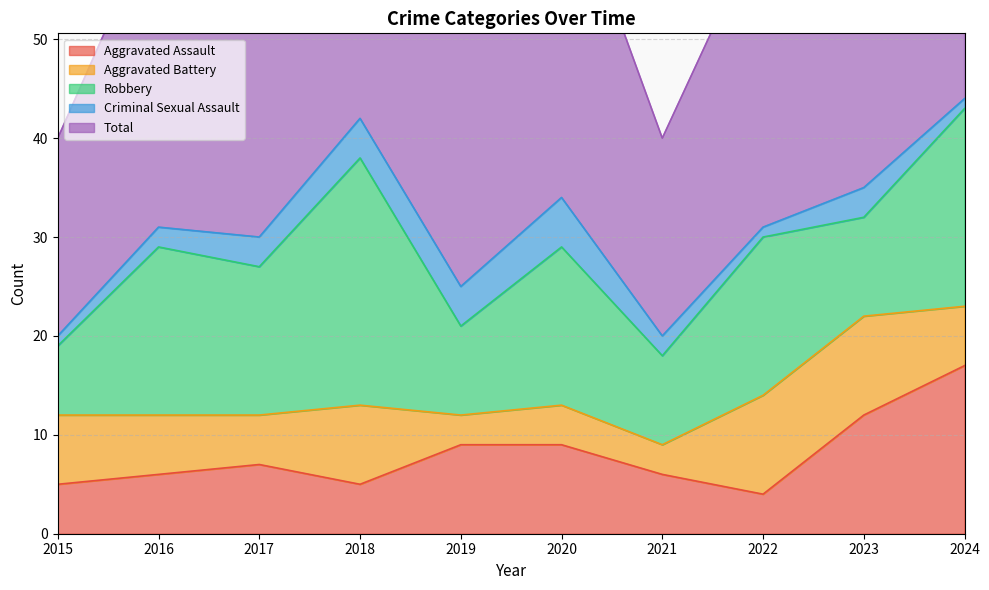

How many values in the Aggravated Assault series exceed 7?

4